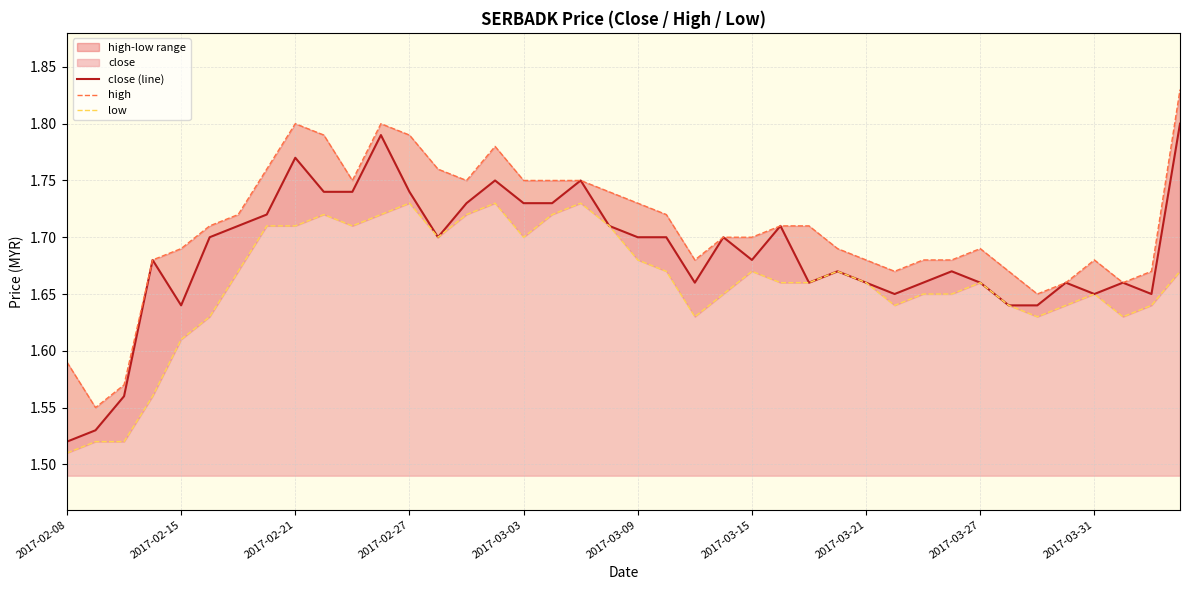

Where is close (line) nearest to the value 1?

2017-02-08